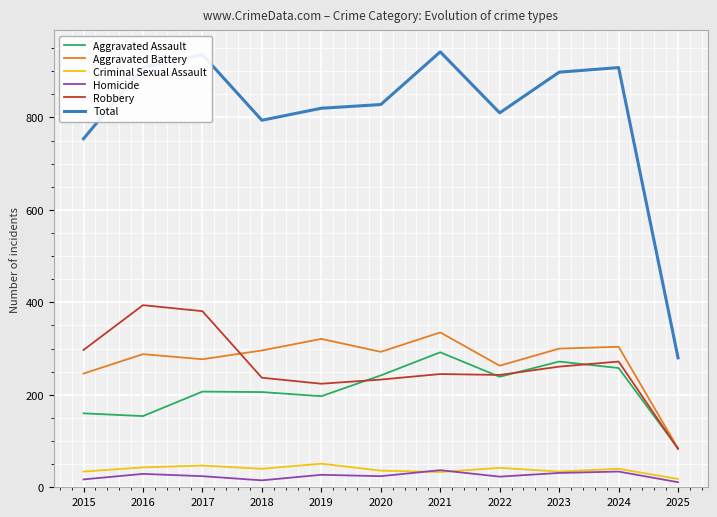

How many distinct data groups are displayed?

6